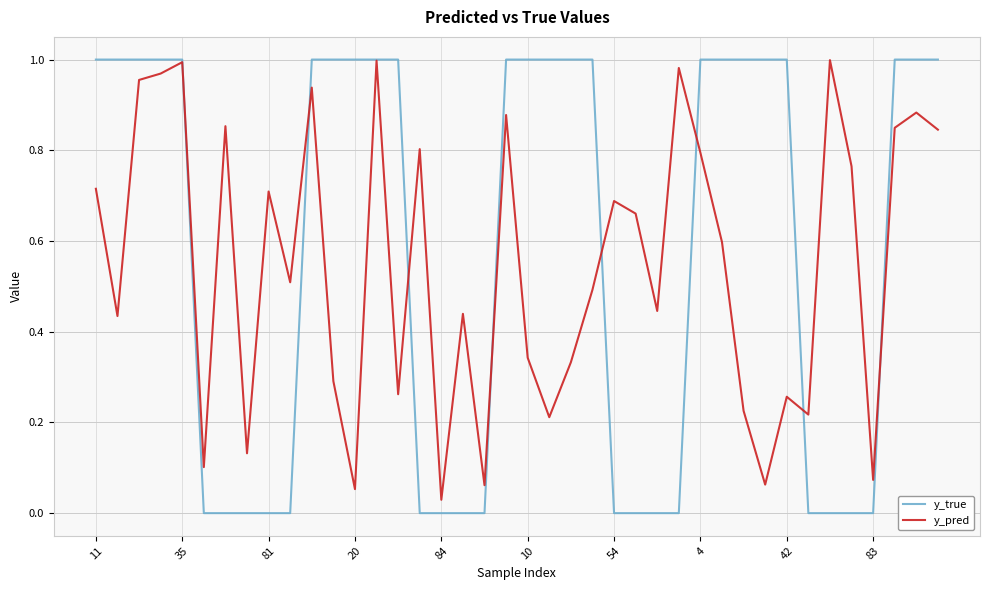

Is it true that y_pred equals 0.1 at 10?

False